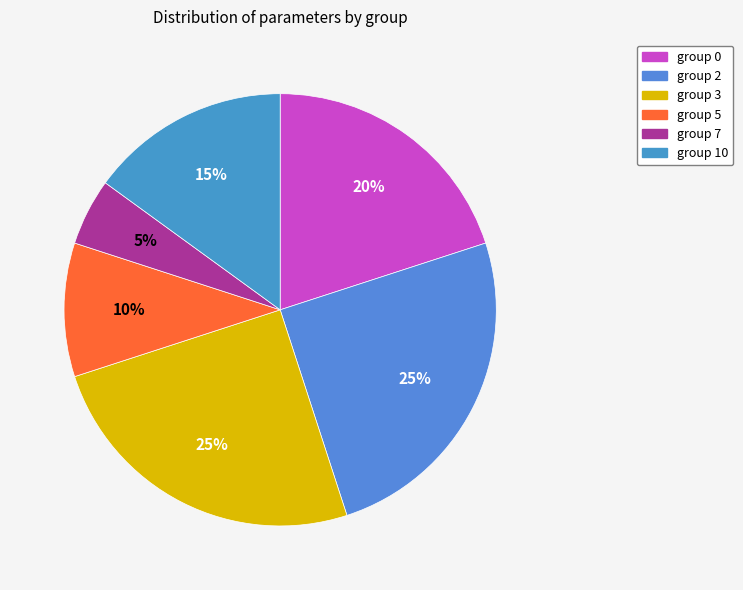

Count the number of slices in the pie.

6